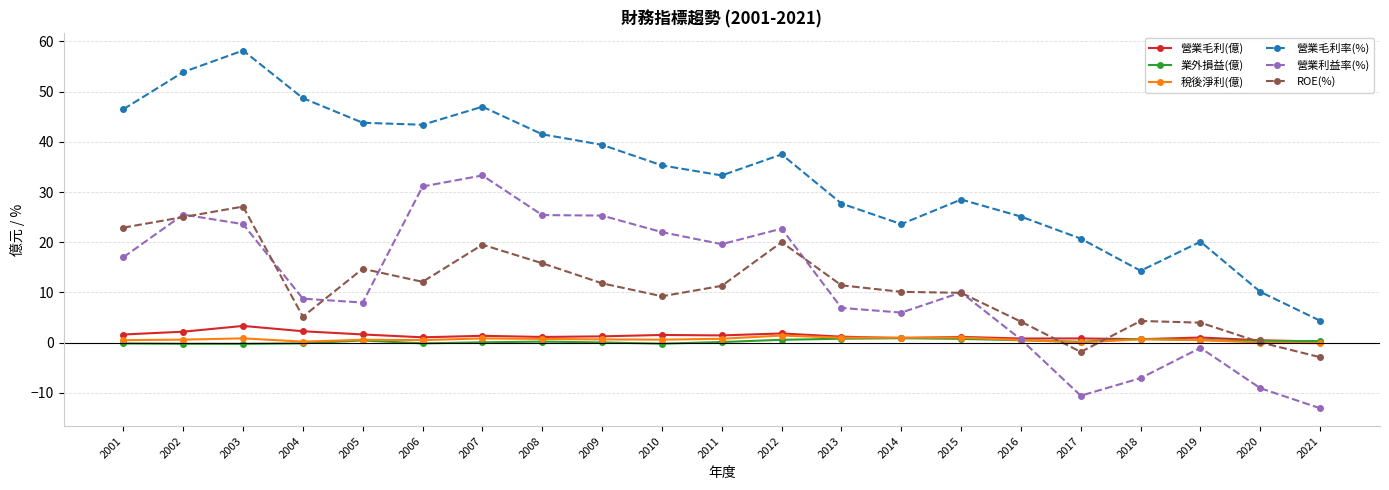

True or false: 稅後淨利(億) has a value of 0.5 at 2001.

True